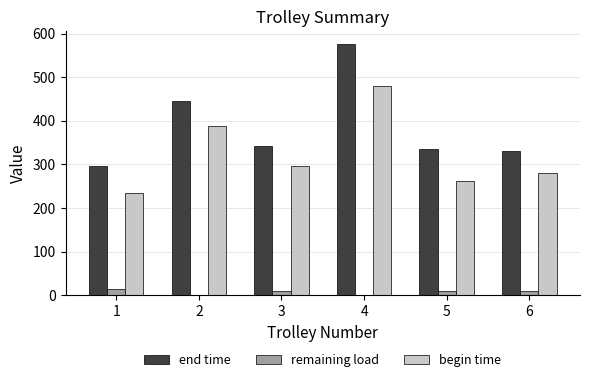

What is the total value across all series at 4?

1057.5